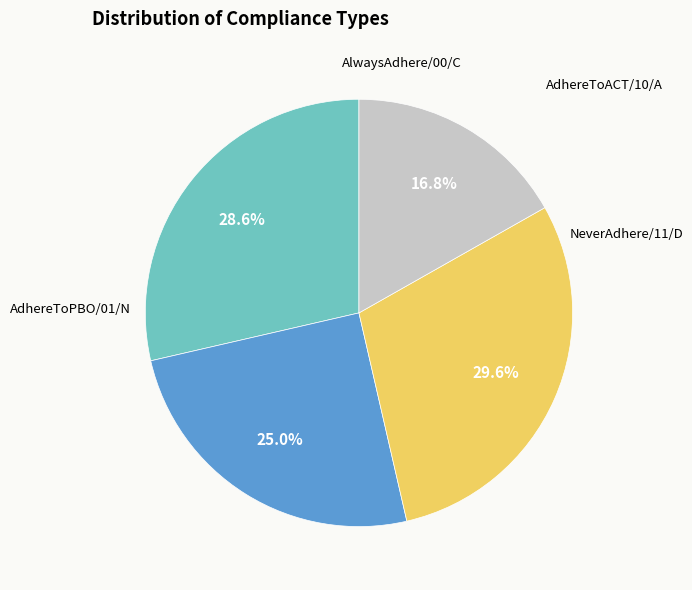

What is the largest slice in the pie chart?

AlwaysAdhere/00/C